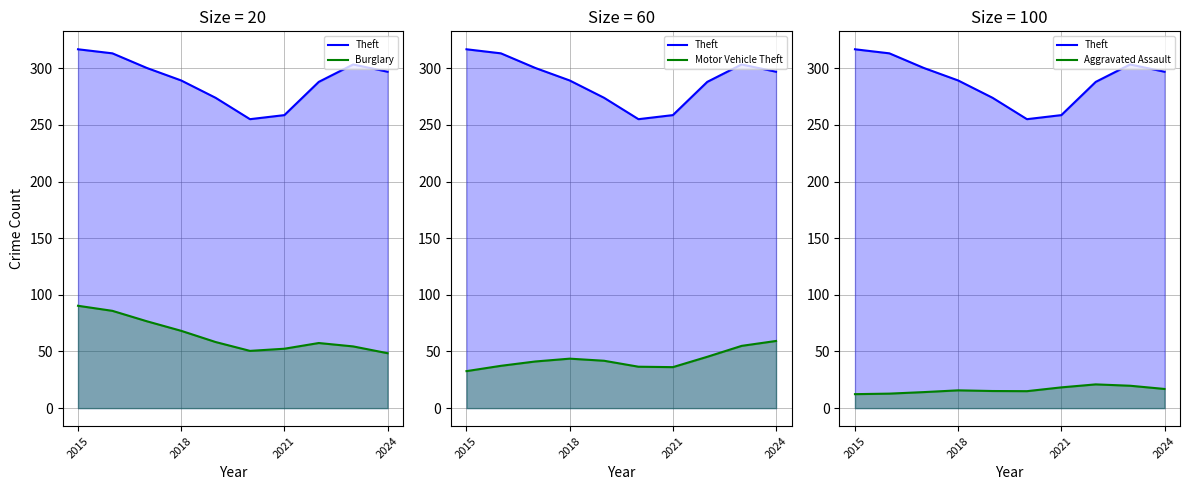

Between 2015 and 2021, which series saw the biggest shift?

Theft